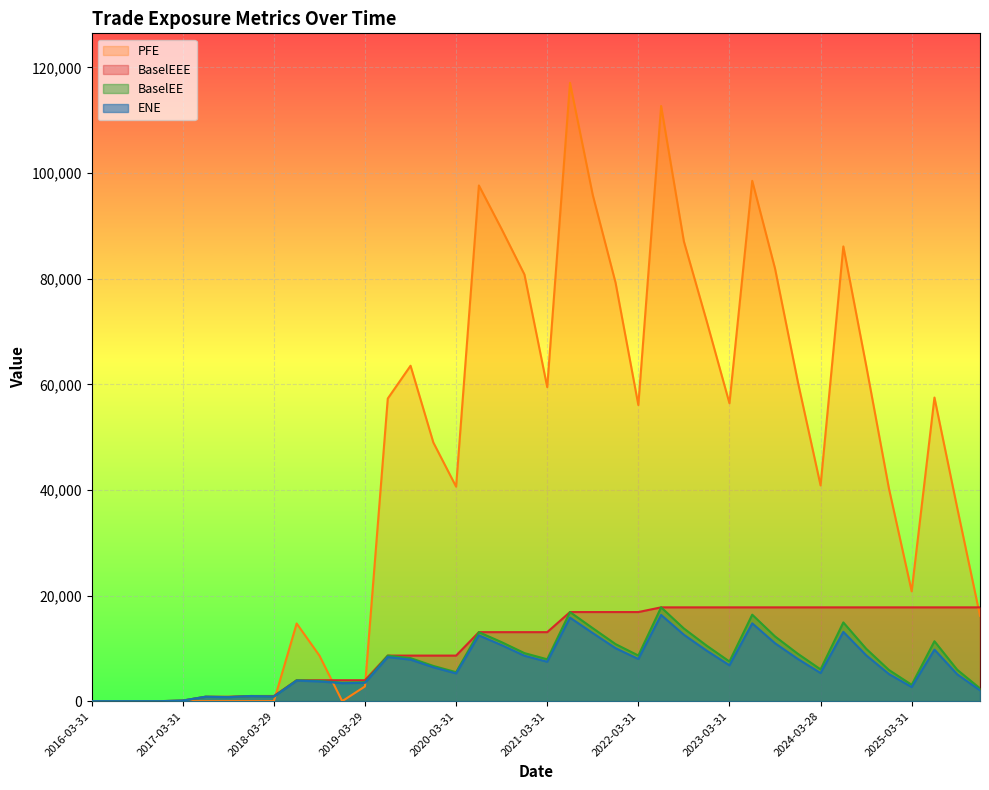

What is the label of the 36th point from the right?

2017-03-31